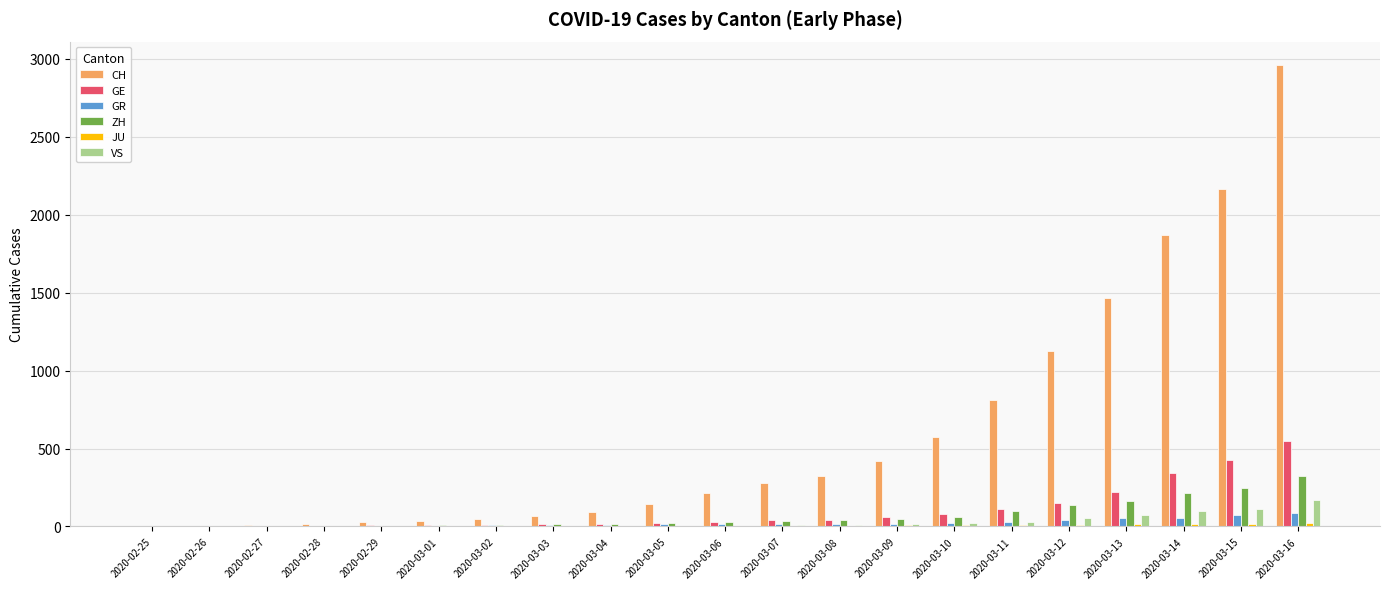

What is the total value across all series at 2020-03-10?

763